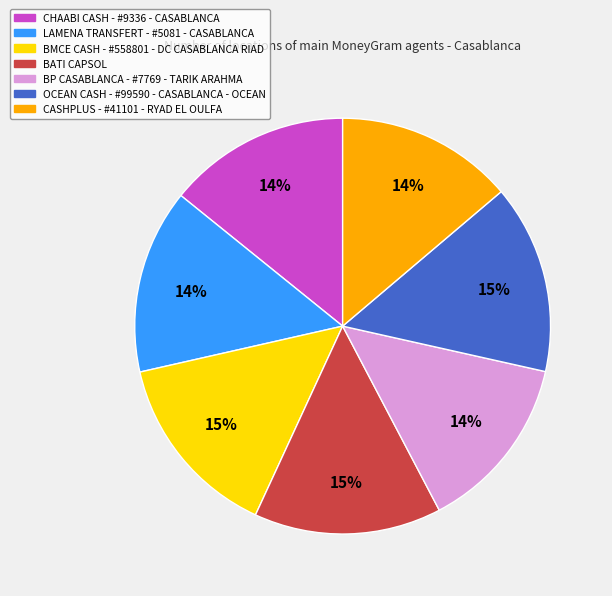

True or false: CASHPLUS - #41101 - RYAD EL OULFA accounts for 14% of the total.

True